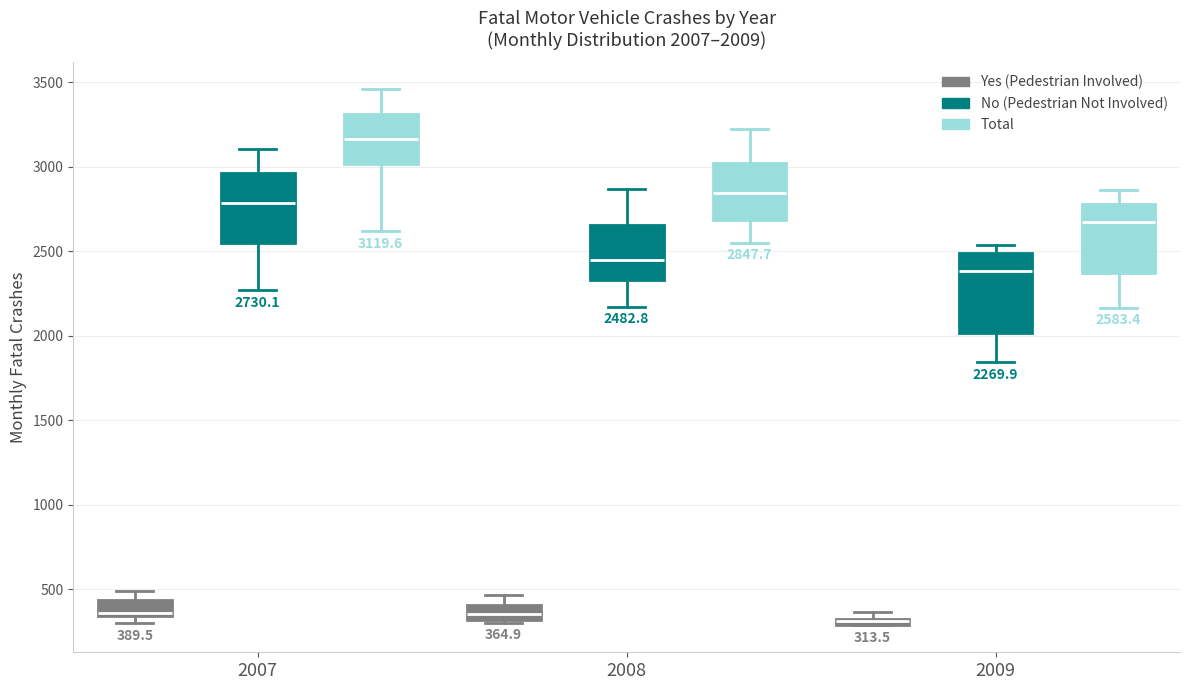

Which box's median line is the highest?

2007 (Total)